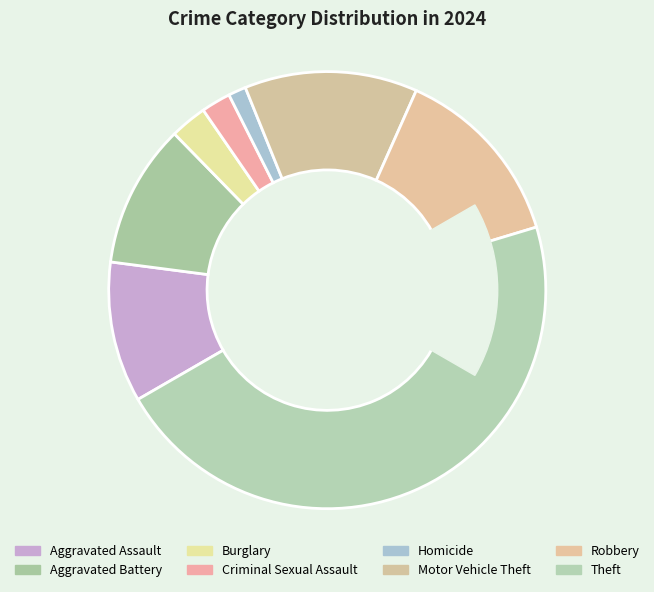

Is there any slice that represents more than half of the pie?

No